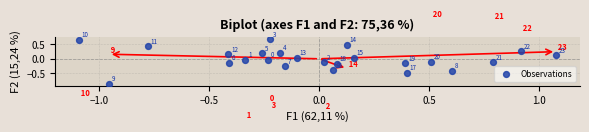

What is the range of Y values (max minus min)?

1.5